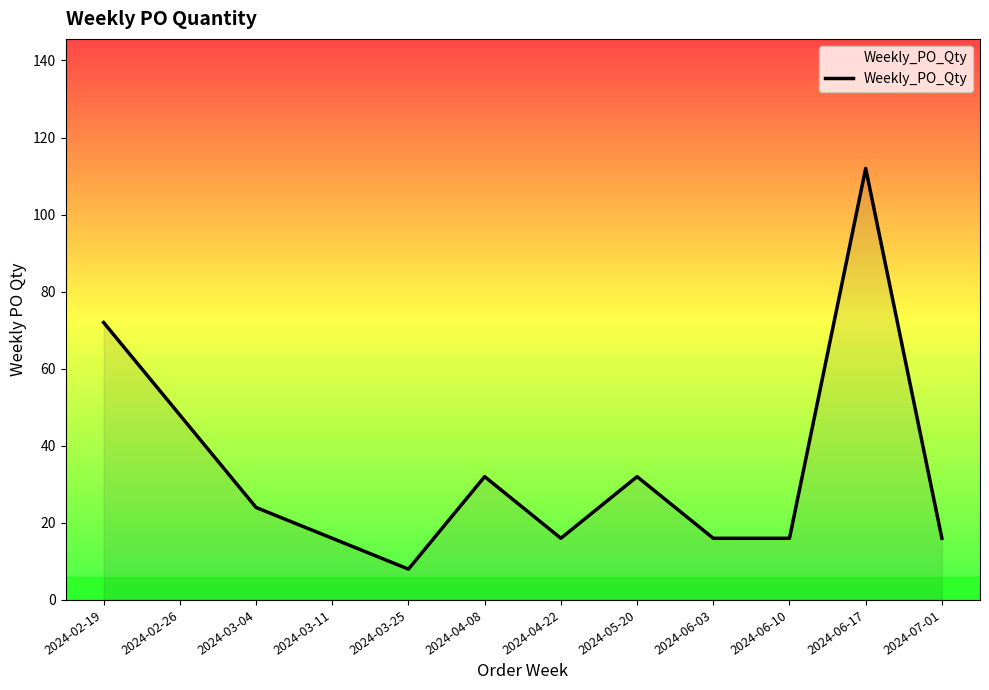

Which has a higher value, 2024-07-01 or 2024-03-25?

2024-07-01